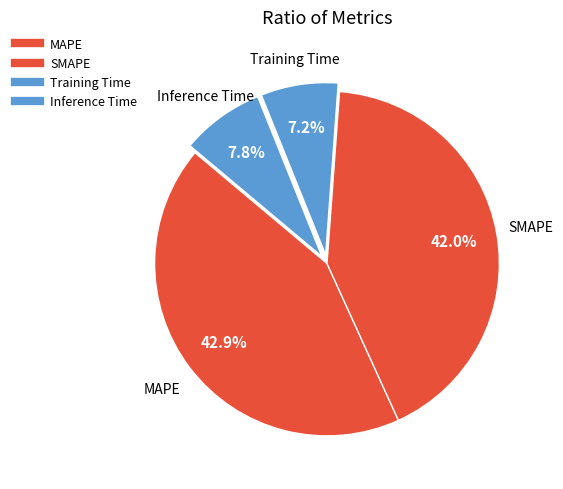

Does any single category account for the majority?

No